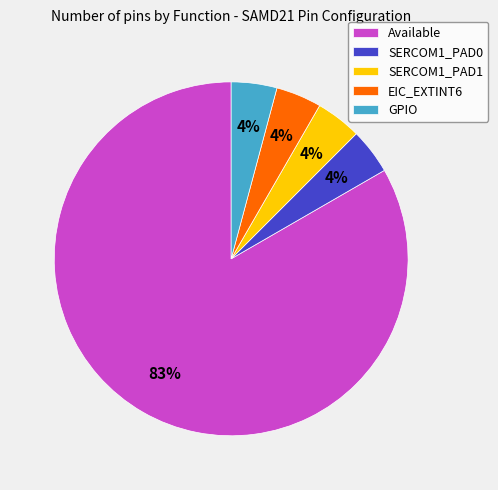

The EIC_EXTINT6 slice represents 4% of the pie. True or false?

True